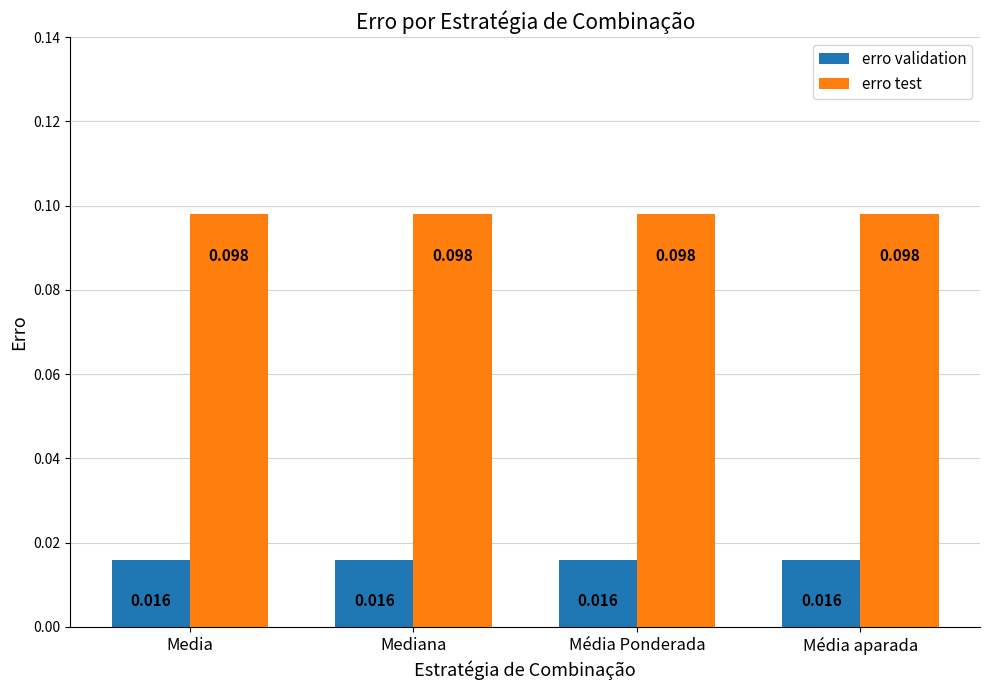

What is the label of the 3rd bar from the left?

Média Ponderada